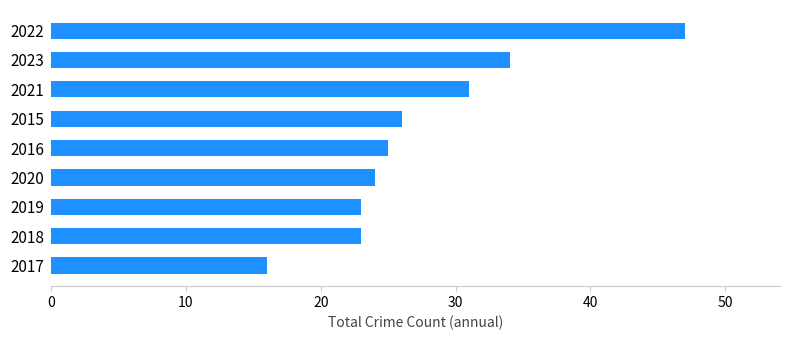

What is the minimum value shown in the chart?

16